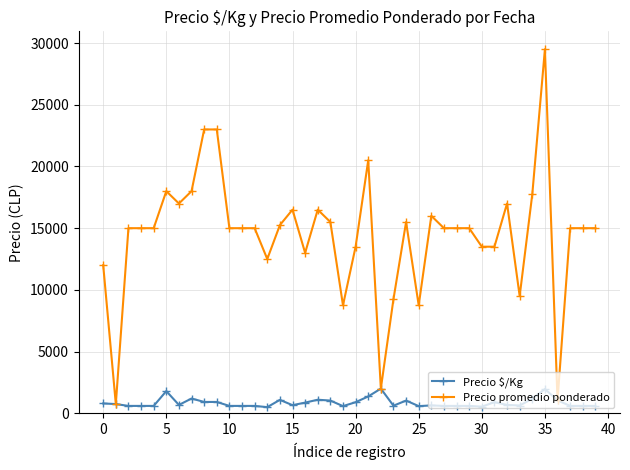

Rank the series by their average value, from highest to lowest.

Precio promedio ponderado, Precio $/Kg